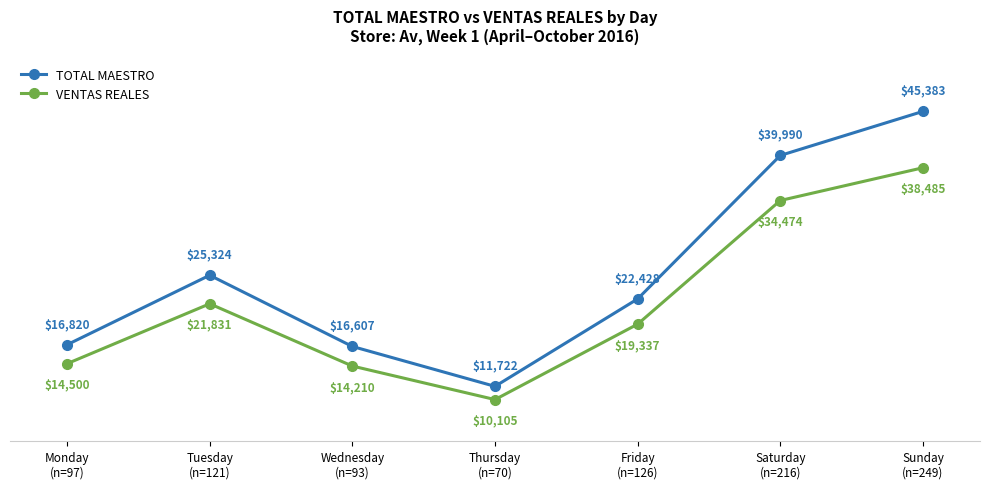

At which category does TOTAL MAESTRO reach its first local valley?

Thursday
(n=70)